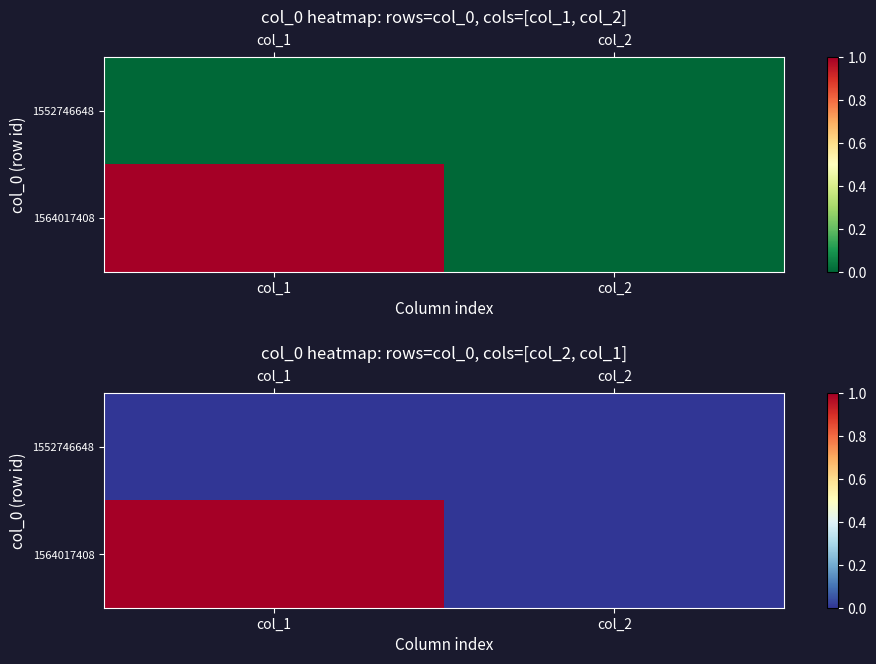

List the series in order of their peak value, highest first.

1564017408, 1552746648